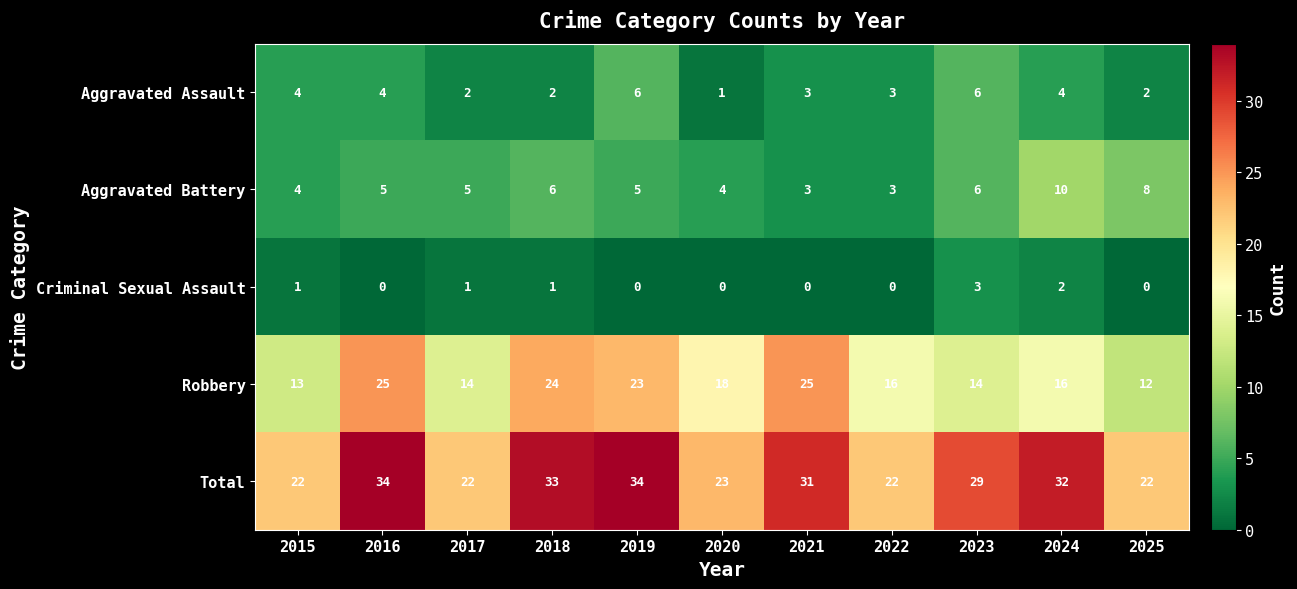

Rank the series at 2020 from highest to lowest value.

Total, Robbery, Aggravated Battery, Aggravated Assault, Criminal Sexual Assault